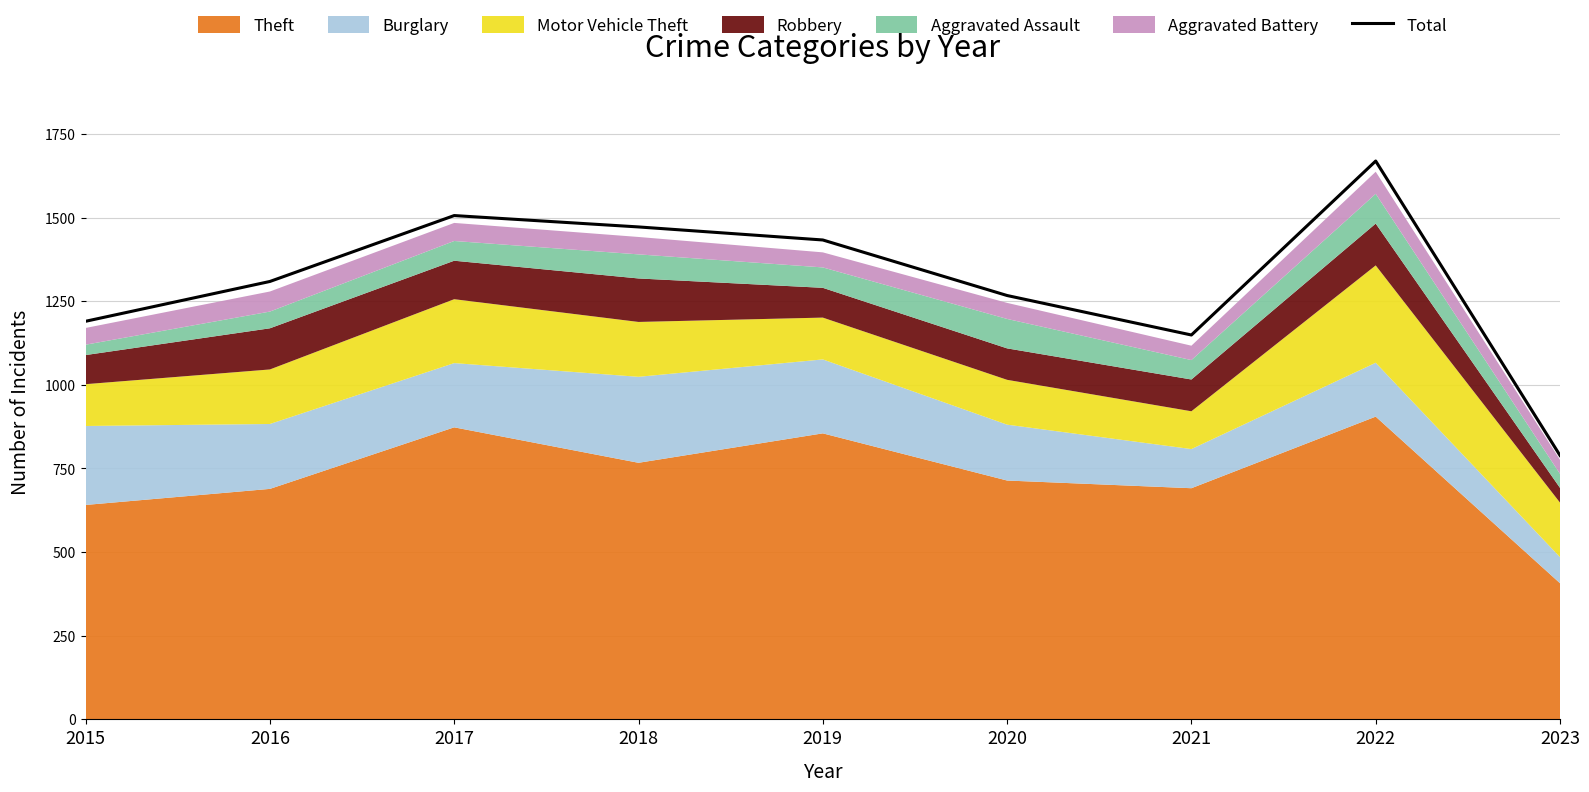

Reading left to right, transcribe all the data shown in this chart.

2015=1190	2016=1309	2017=1506	2018=1472	2019=1433	2020=1267	2021=1149	2022=1669	2023=789